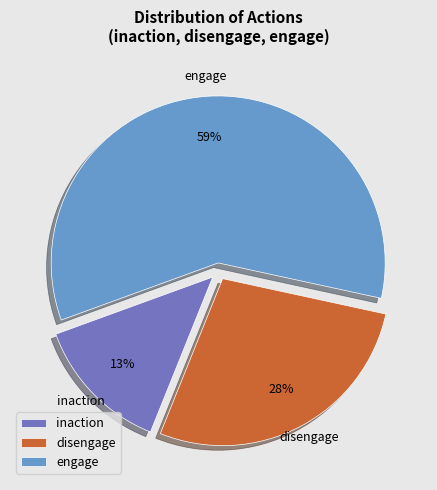

How many segments does this pie chart have?

3